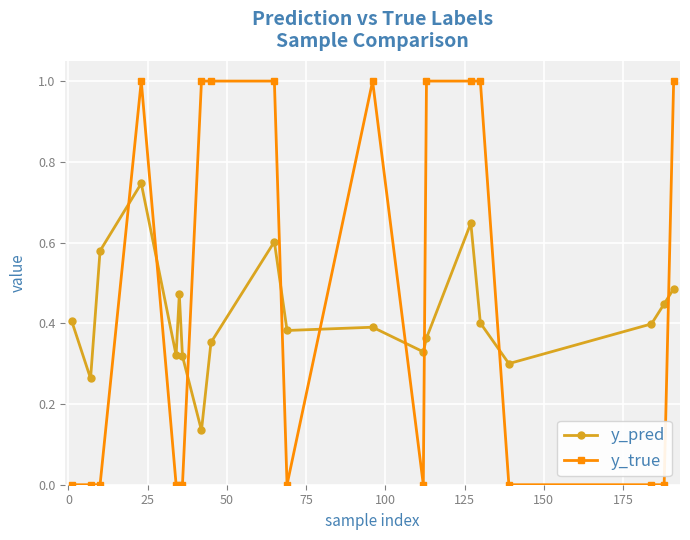

What is the greatest value displayed?

1.0